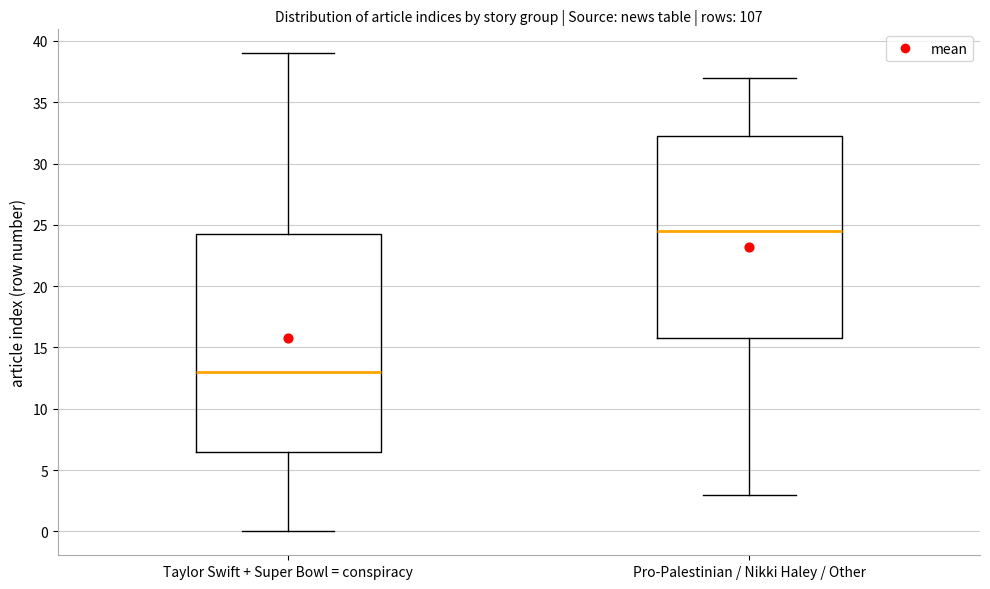

Where does the lower whisker of the box for Taylor Swift + Super Bowl = conspiracy end on the y-axis? The values are not printed on the chart, so give them approximately, as read against the axis.

0.0